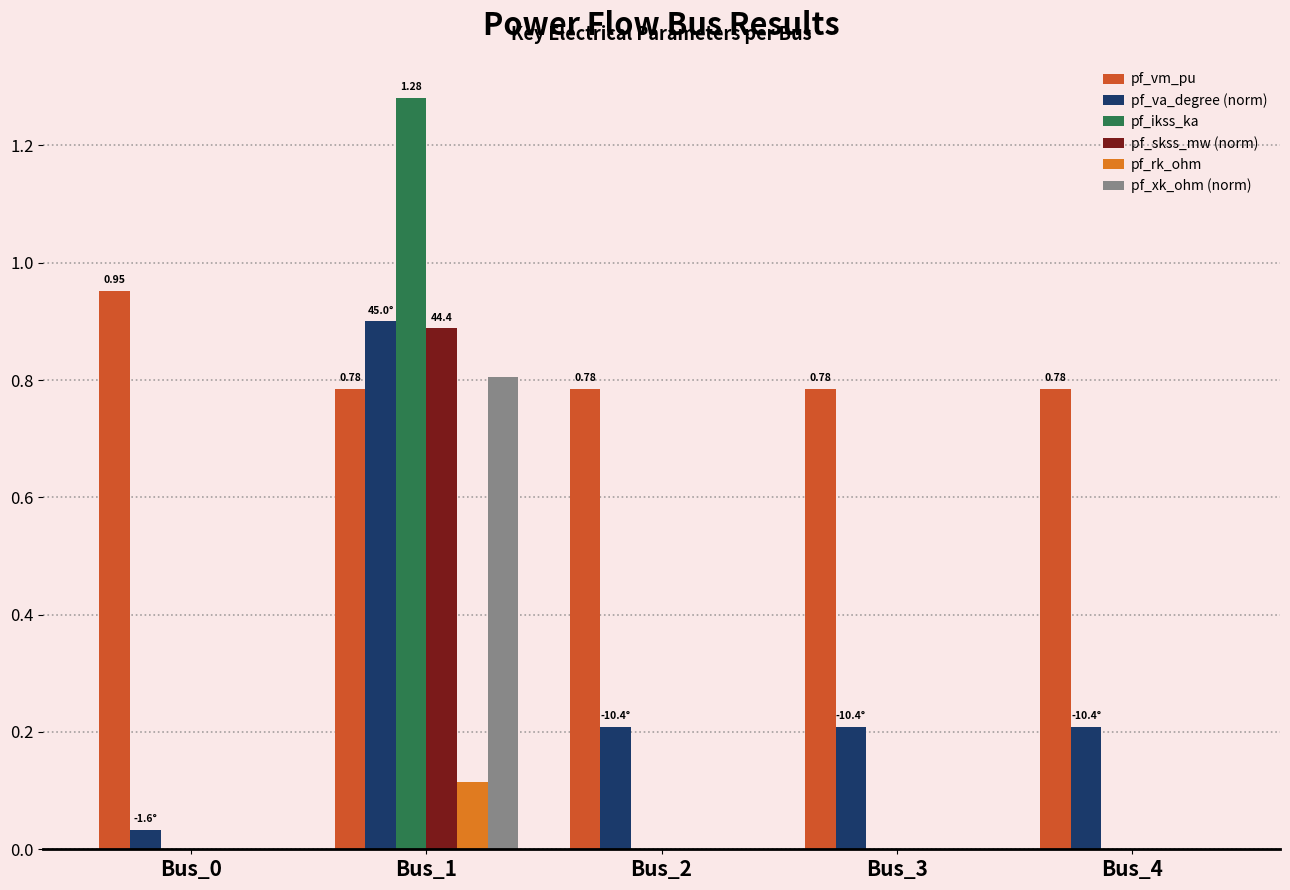

How many series are shown in this chart?

6